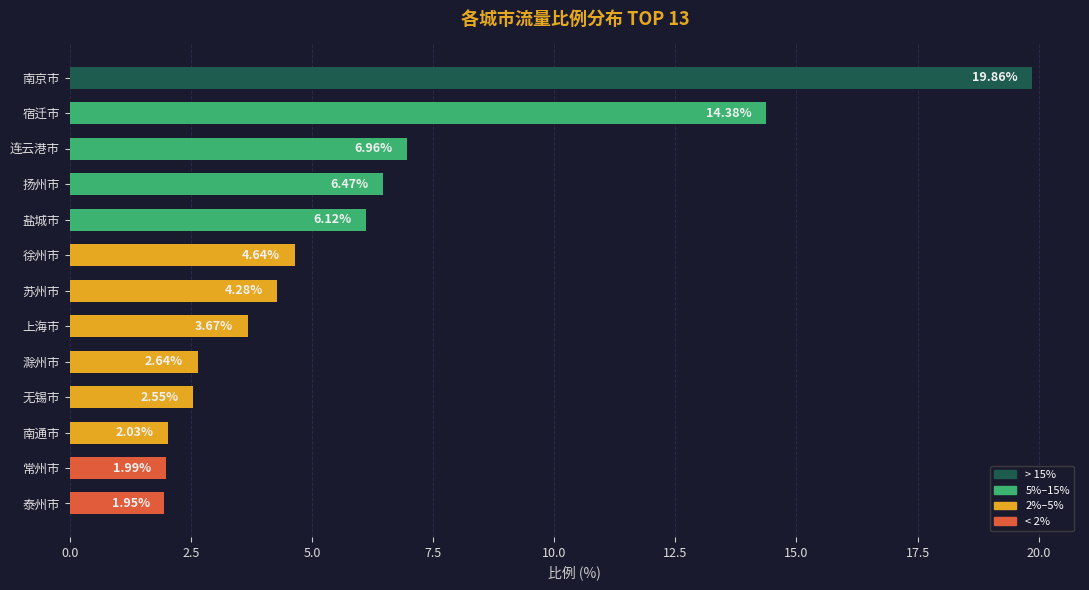

Rank the categories by value from highest to lowest.

南京市, 宿迁市, 连云港市, 扬州市, 盐城市, 徐州市, 苏州市, 上海市, 滁州市, 无锡市, 南通市, 常州市, 泰州市